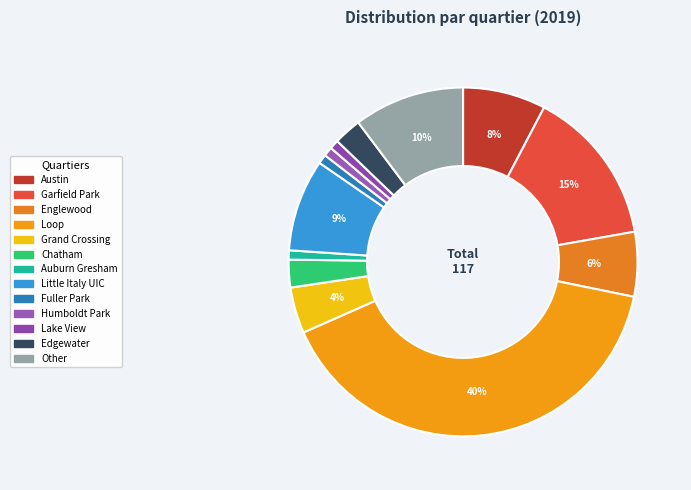

What portion of the pie excludes Englewood?

94.0%